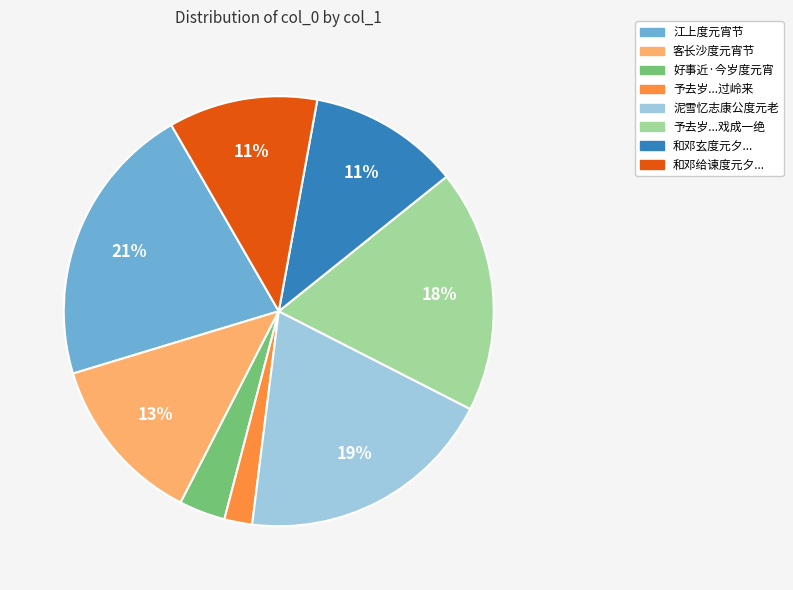

Which slice is the largest?

江上度元宵节